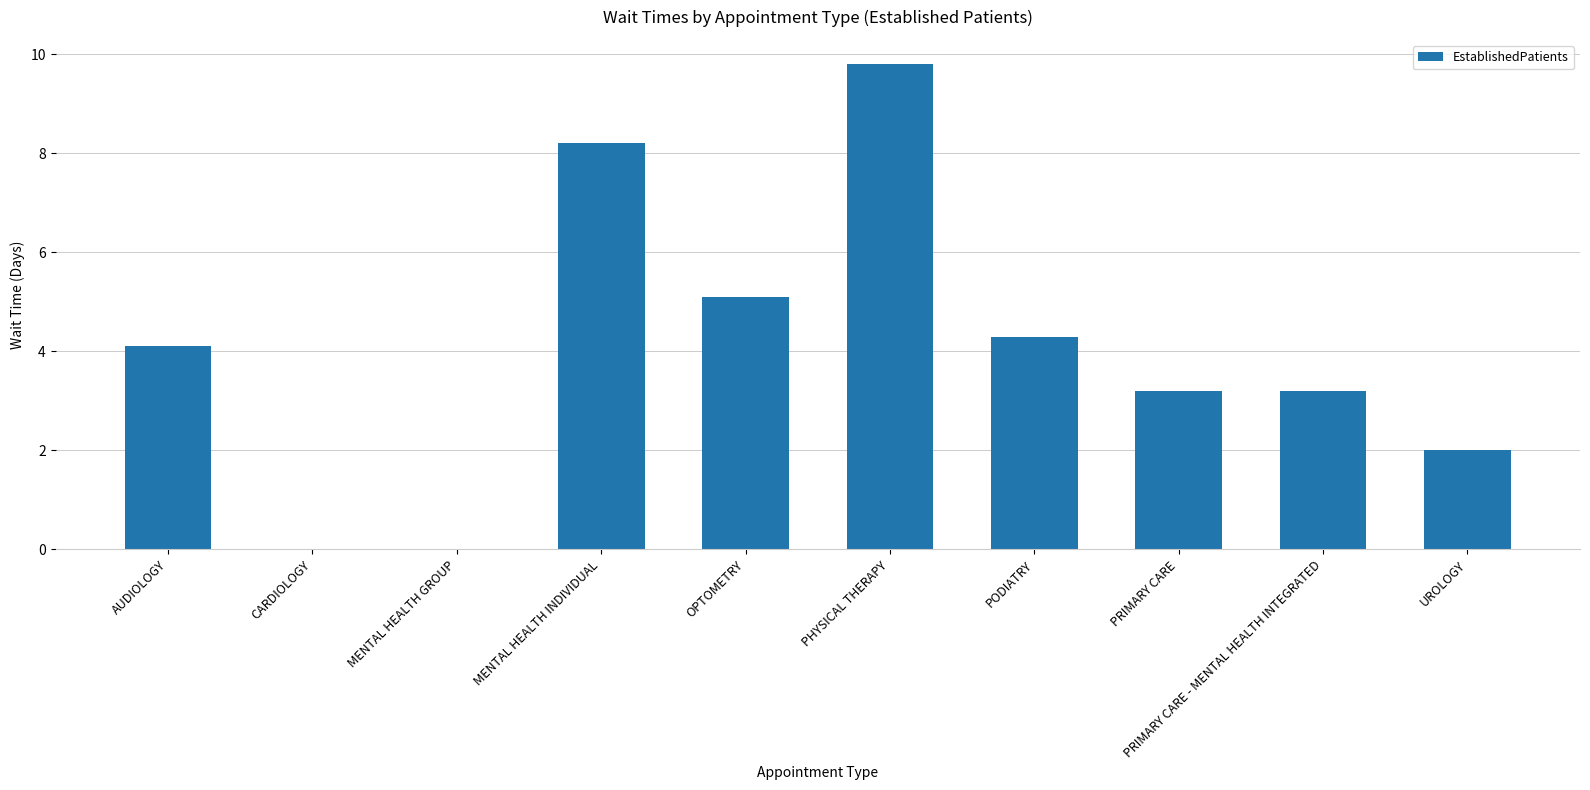

Reading left to right, list all the values displayed in this chart.

AUDIOLOGY=4.1	CARDIOLOGY=0.0	MENTAL HEALTH GROUP=0.0	MENTAL HEALTH INDIVIDUAL=8.2	OPTOMETRY=5.1	PHYSICAL THERAPY=9.8	PODIATRY=4.3	PRIMARY CARE=3.2	PRIMARY CARE - MENTAL HEALTH INTEGRATED=3.2	UROLOGY=2.0